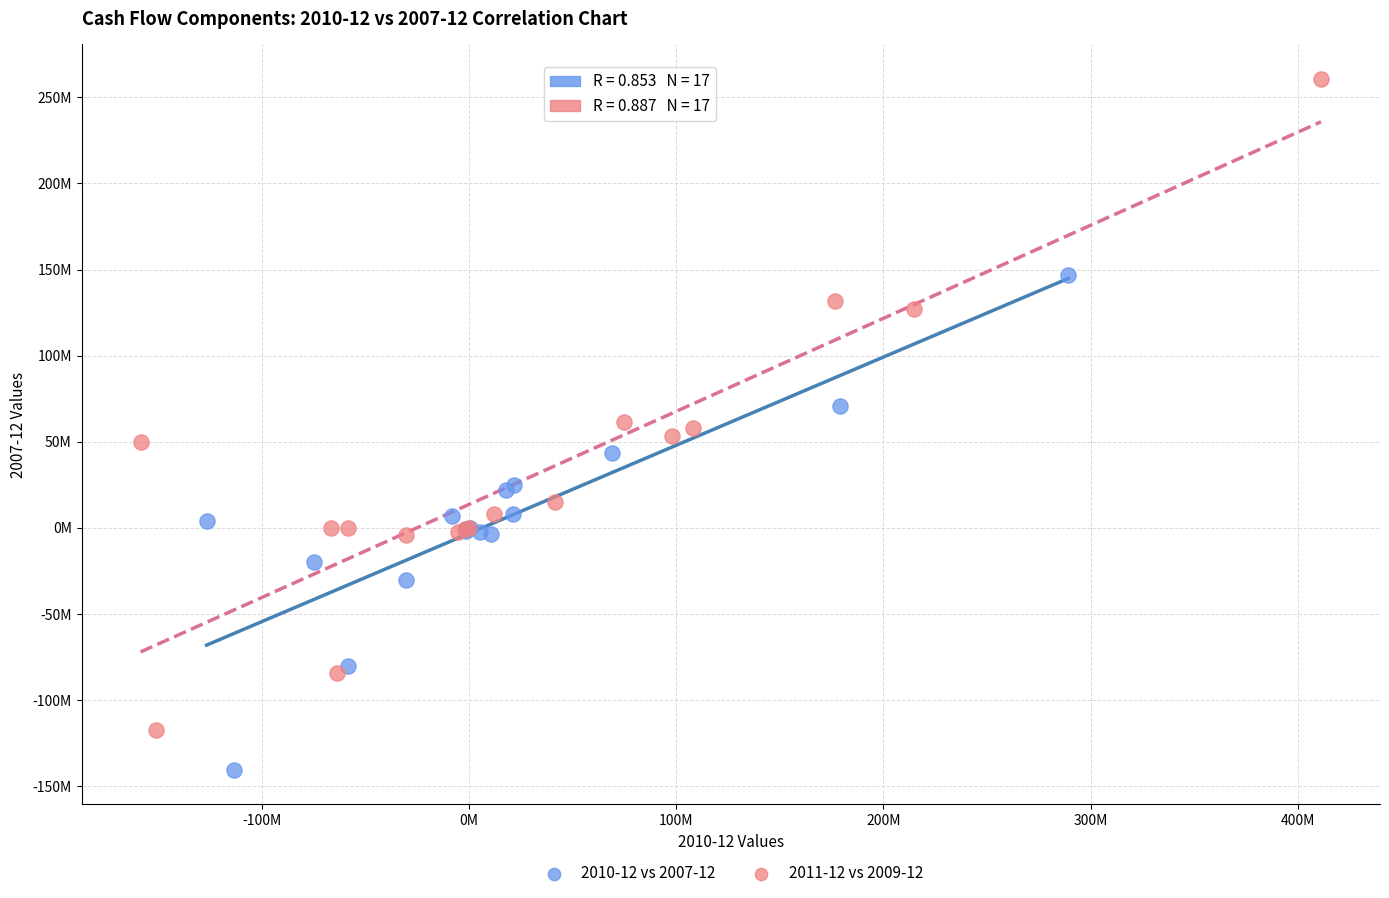

What are all the series names shown in the legend?

2010-12 vs 2007-12, 2011-12 vs 2009-12